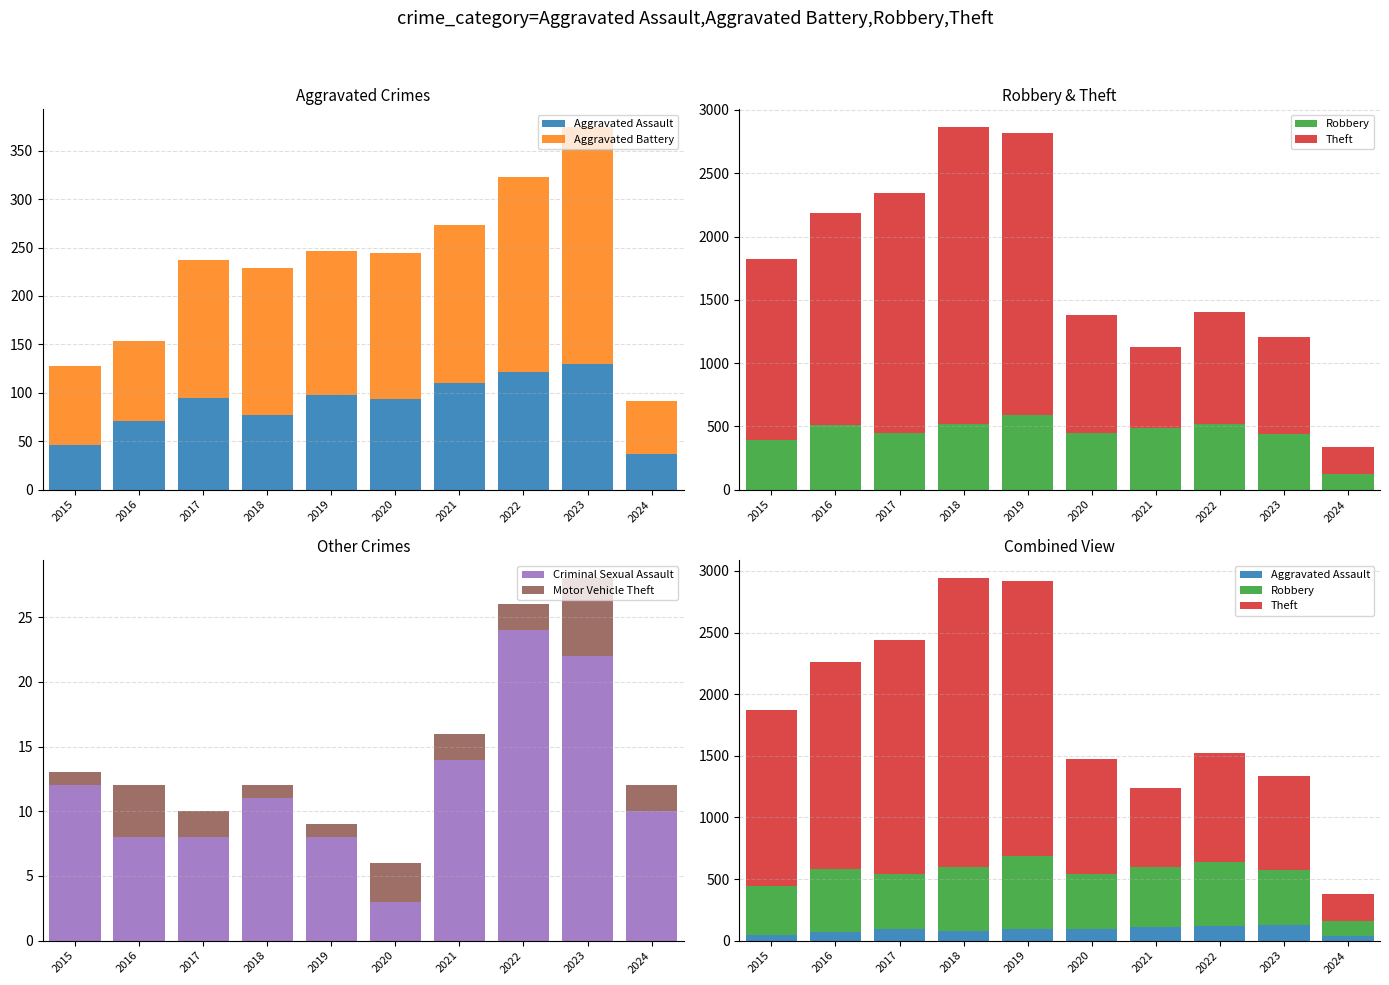

List the series in order of their peak value, highest first.

Theft, Robbery, Aggravated Battery, Aggravated Assault, Criminal Sexual Assault, Motor Vehicle Theft